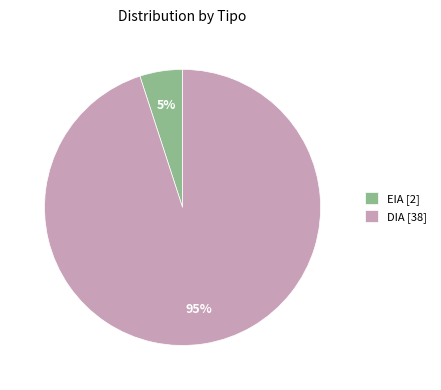

True or false: EIA [2] accounts for 1% of the total.

False